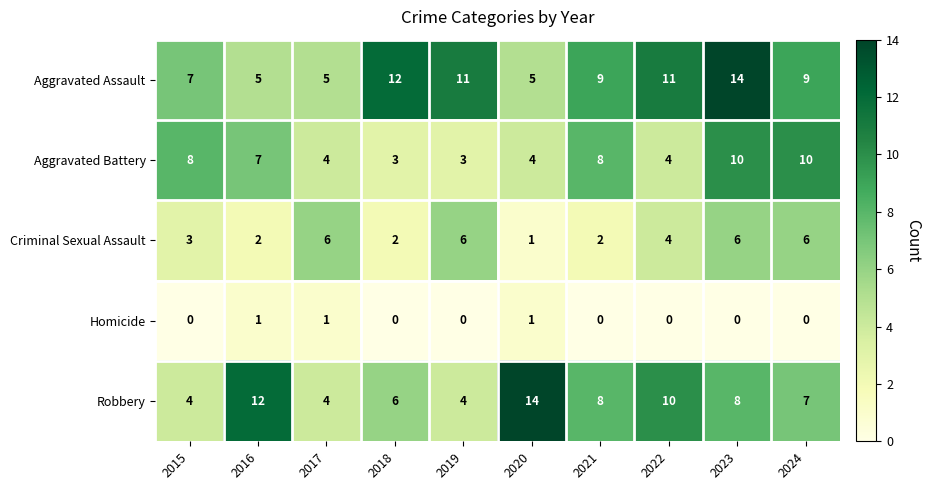

Which series has the widest spread of values?

Robbery